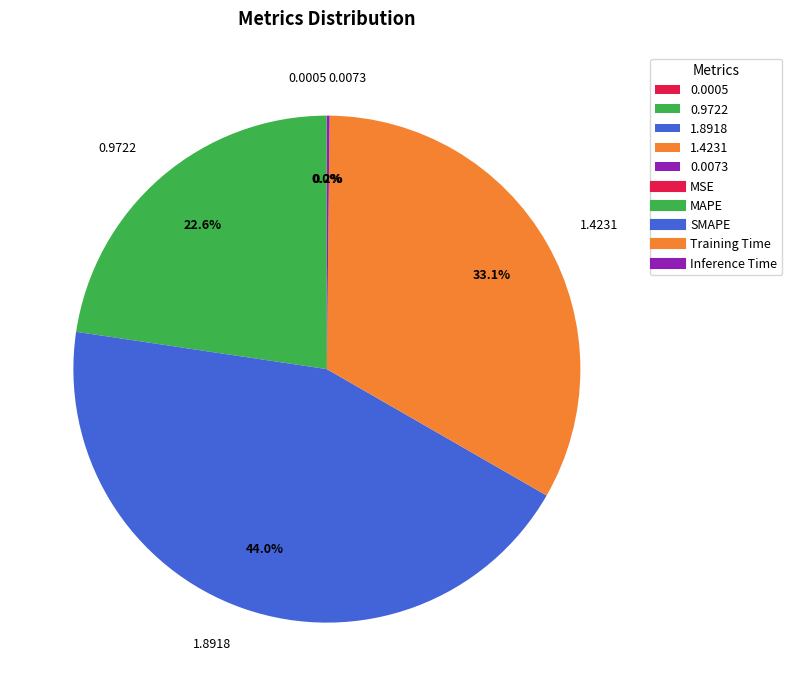

Which has a higher value, 1.4231 or 1.8918?

1.8918